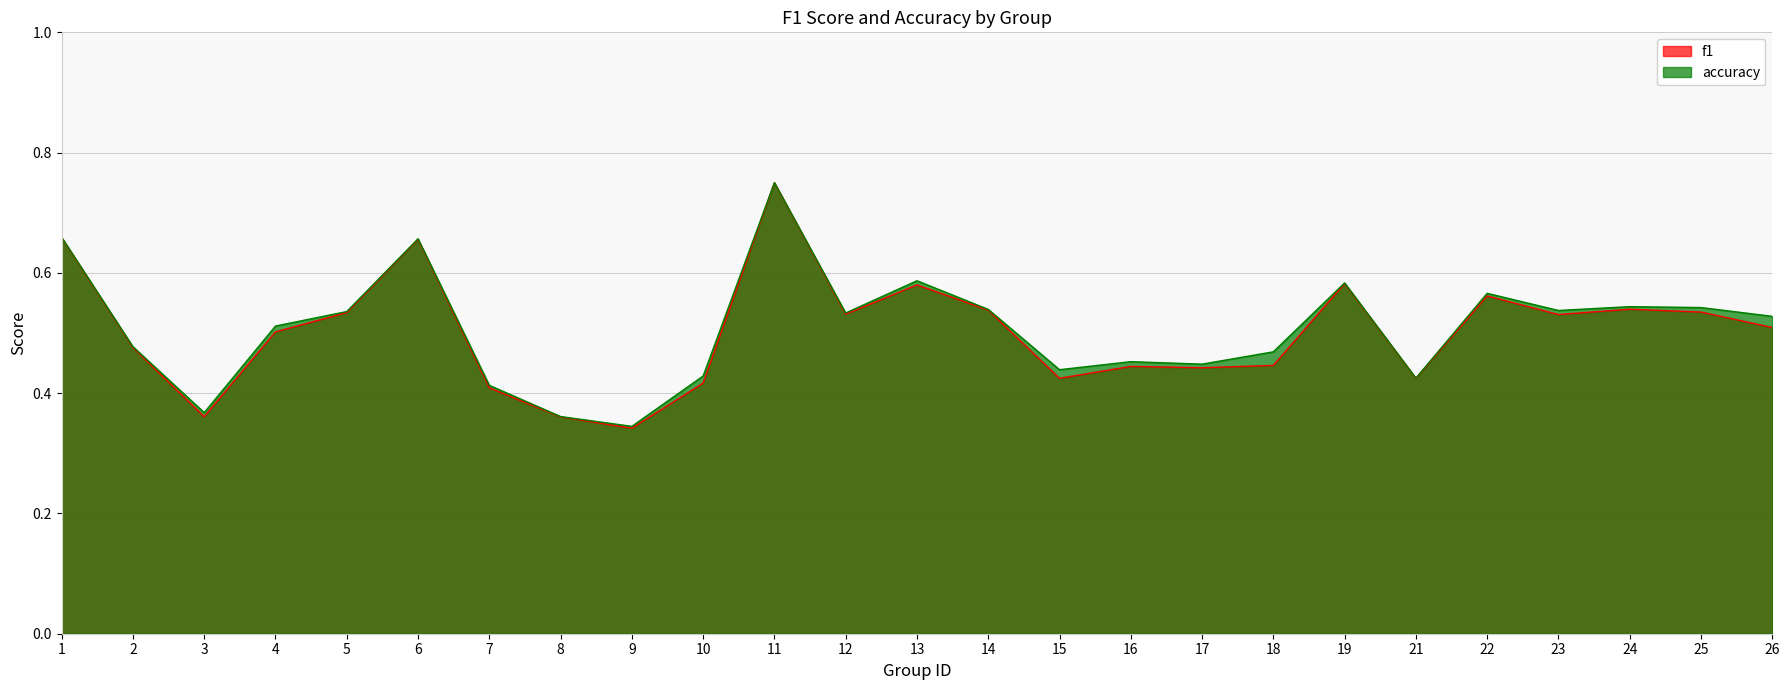

Reading left to right, what are all the values shown in this chart?

f1: 1=0.7	2=0.5	3=0.4	4=0.5	5=0.5	6=0.7	7=0.4	8=0.4	9=0.3	10=0.4	11=0.8	12=0.5	13=0.6	14=0.5	15=0.4	16=0.4	17=0.4	18=0.4	19=0.6	21=0.4	22=0.6	23=0.5	24=0.5	25=0.5	26=0.5
accuracy: 1=0.7	2=0.5	3=0.4	4=0.5	5=0.5	6=0.7	7=0.4	8=0.4	9=0.3	10=0.4	11=0.8	12=0.5	13=0.6	14=0.5	15=0.4	16=0.5	17=0.4	18=0.5	19=0.6	21=0.4	22=0.6	23=0.5	24=0.5	25=0.5	26=0.5